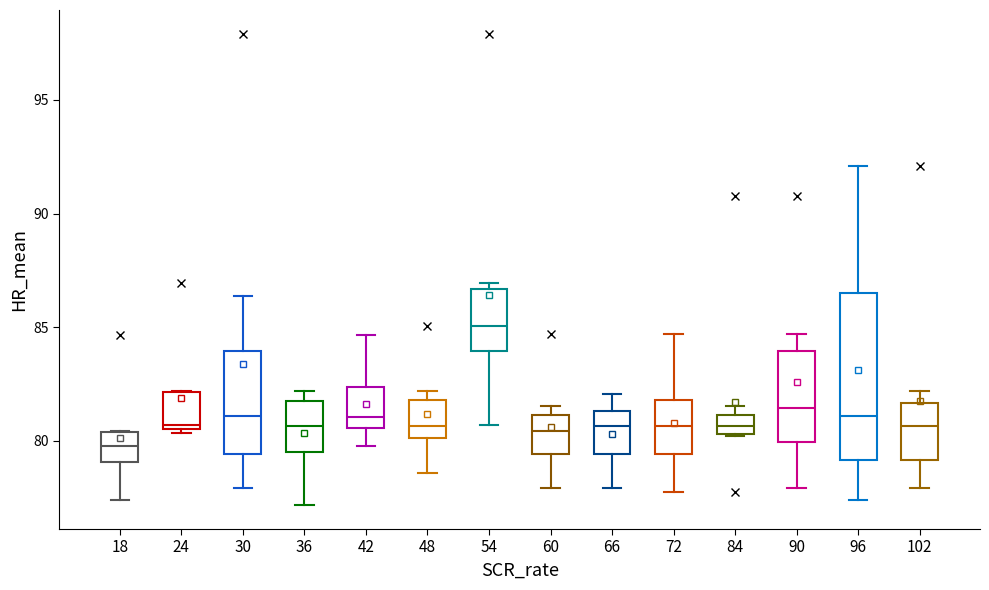

Reading left to right, transcribe this box plot: for each box, give where its median line is, the range the box spans, and where its two whiskers end, as read against the y-axis. The values are not printed on the chart, so give them approximately, as read against the axis.

18: median 80.0, box 79.0 to 80.5, whiskers 77.5 to 80.5
24: median 80.5 (just above the box's lower edge), box 80.5 to 82.0, whiskers 80.5 (just below the box's lower edge) to 82.0
30: median 81.0, box 79.5 to 84.0, whiskers 78.0 to 86.5
36: median 80.5, box 79.5 to 81.5, whiskers 77.0 to 82.0
42: median 81.0, box 80.5 to 82.5, whiskers 80.0 to 84.5
48: median 80.5, box 80.0 to 82.0, whiskers 78.5 to 82.0 (just above the box's upper edge)
54: median 85.0, box 84.0 to 86.5, whiskers 80.5 to 87.0
60: median 80.5, box 79.5 to 81.0, whiskers 78.0 to 81.5
66: median 80.5, box 79.5 to 81.5, whiskers 78.0 to 82.0
72: median 80.5, box 79.5 to 82.0, whiskers 77.5 to 84.5
84: median 80.5 (inside the box), box 80.5 to 81.0, whiskers 80.0 to 81.5
90: median 81.5, box 80.0 to 84.0, whiskers 78.0 to 84.5
96: median 81.0, box 79.0 to 86.5, whiskers 77.5 to 92.0
102: median 80.5, box 79.0 to 81.5, whiskers 78.0 to 82.0